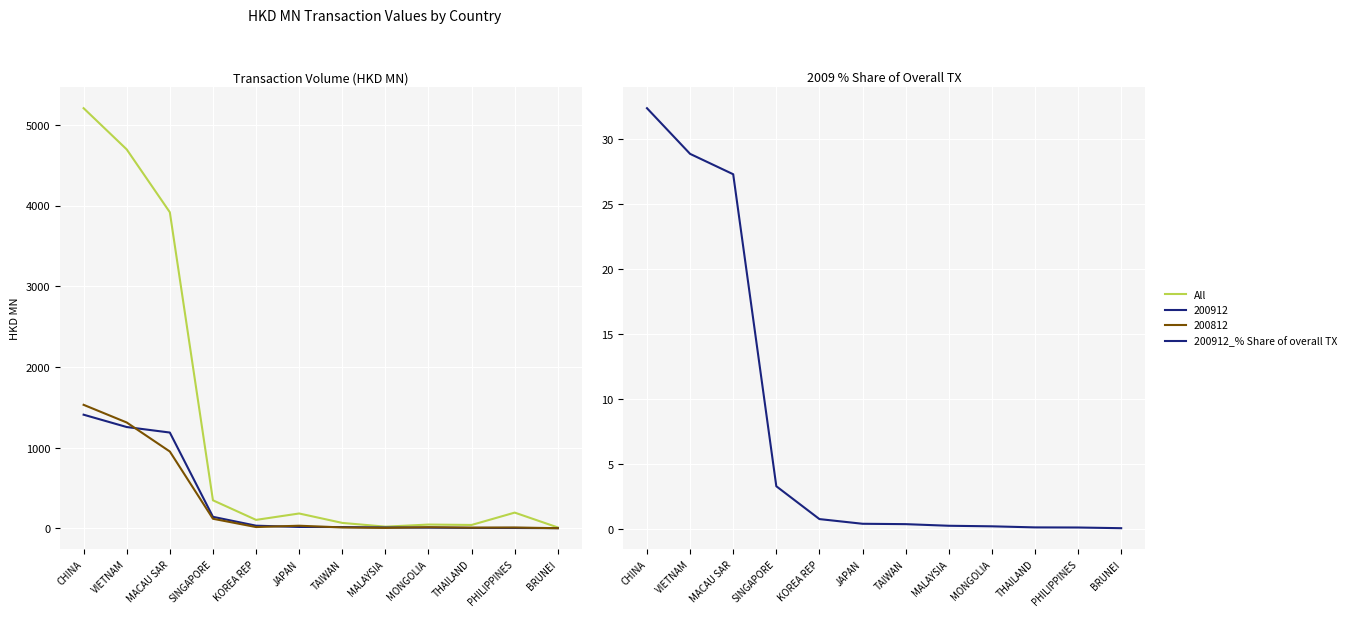

True or false: All and 200912_% Share of overall TX intersect in this chart.

False